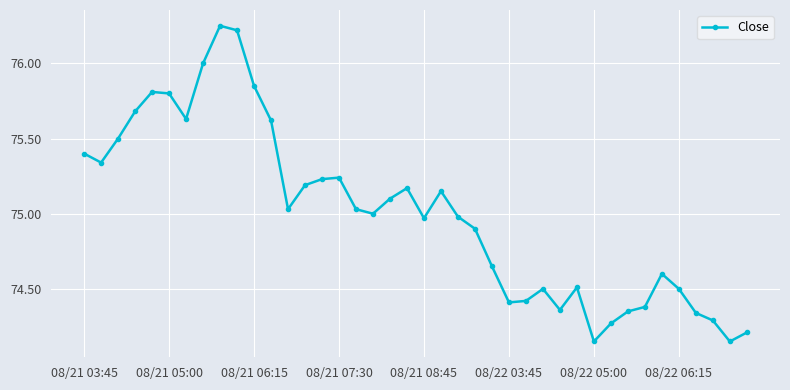

True or false: the data has more than 0 interior local peaks.

True